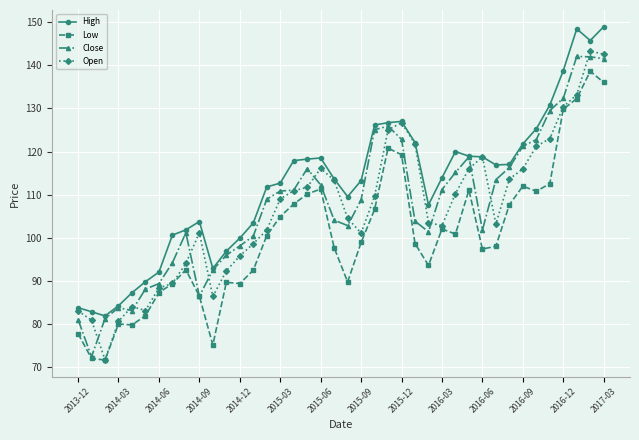

What is the value of the Close point at the 1st from the left?

81.0